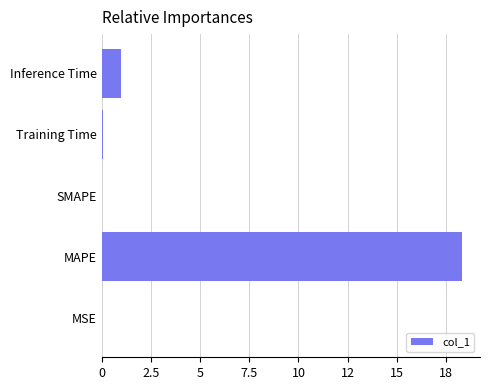

At which category does the chart reach its peak across all series?

MAPE